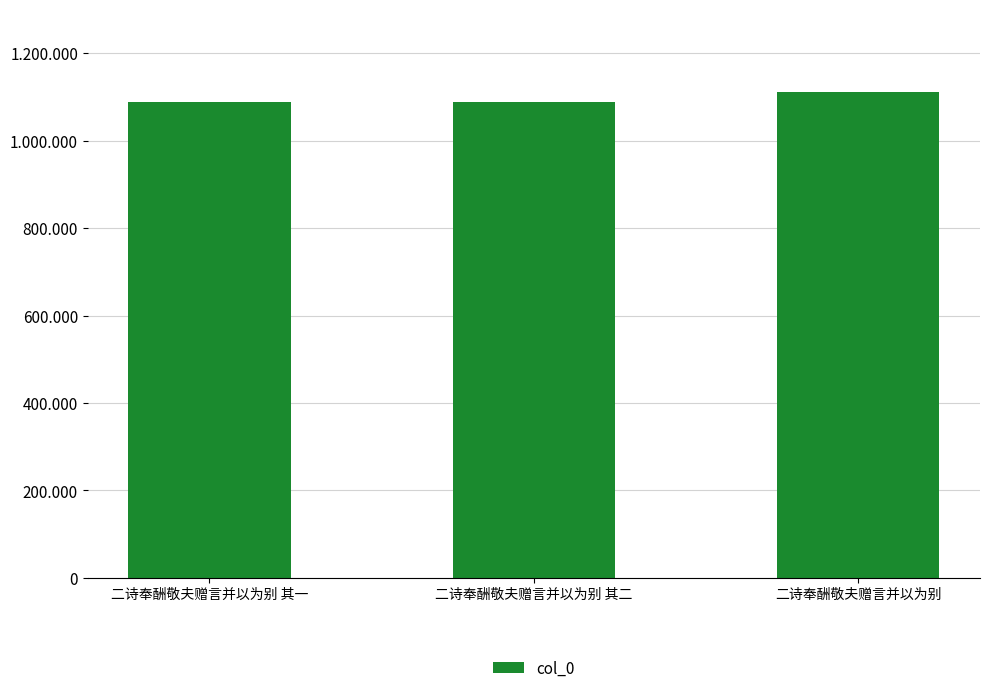

Where is the data nearest to the value 1099557?

二诗奉酬敬夫赠言并以为别 其二